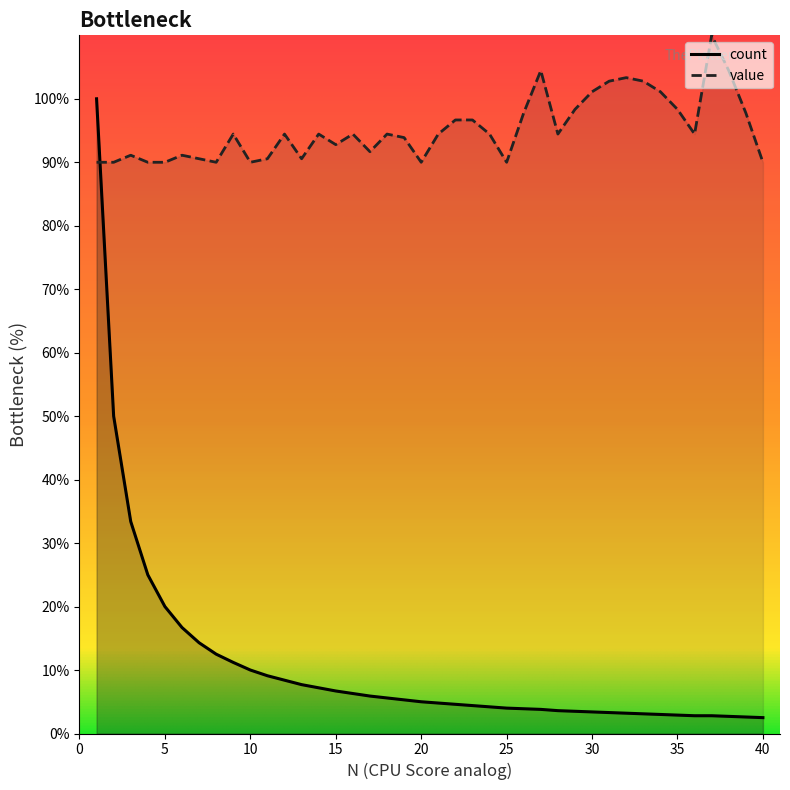

What are all the series names shown in the legend?

count, value